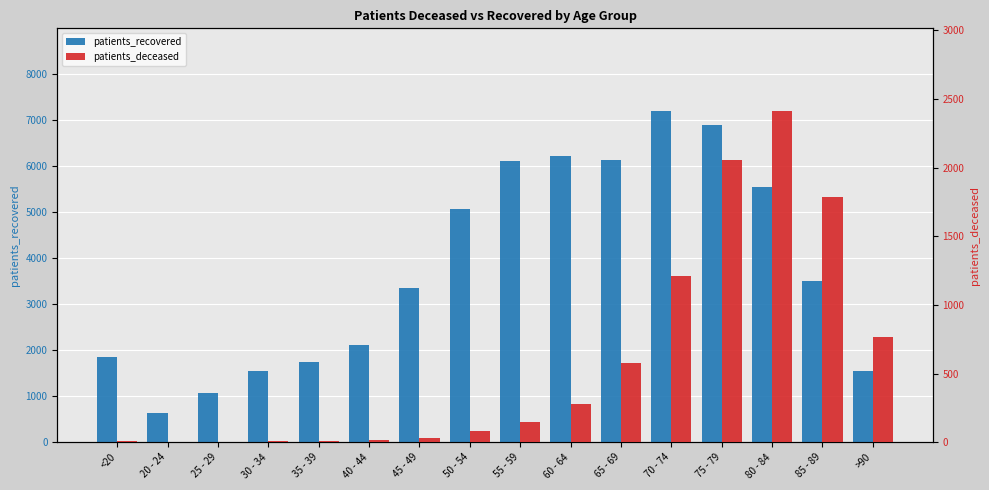

What position from the left is 75 - 79?

13